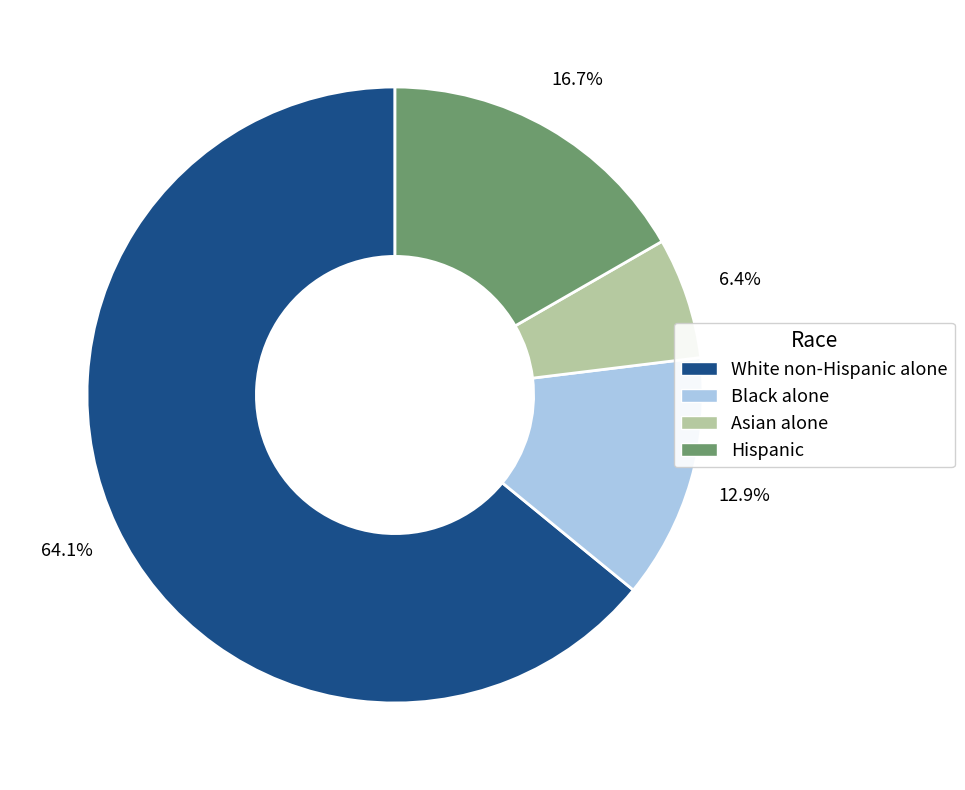

Count the number of slices in the pie.

4